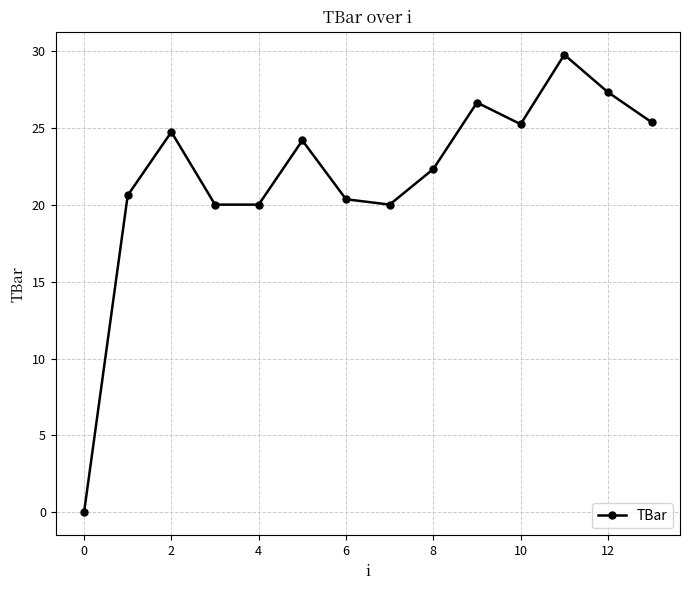

How many lines are shown in the chart?

1